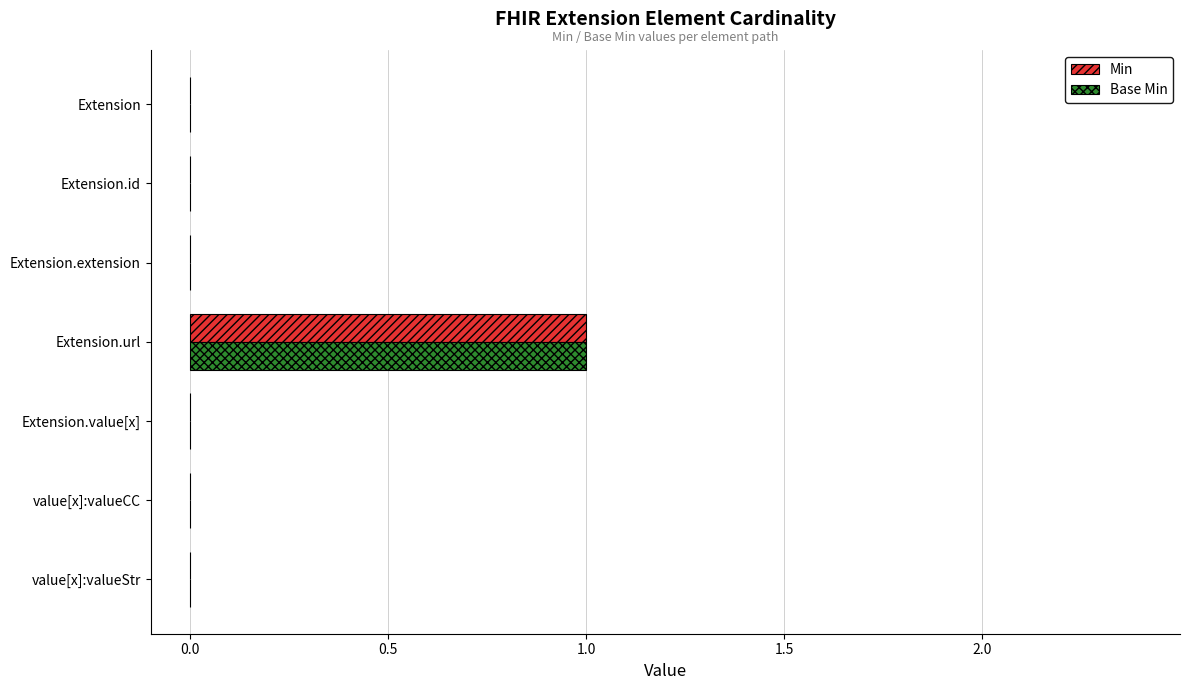

At which category does the chart reach its peak across all series?

Extension.url